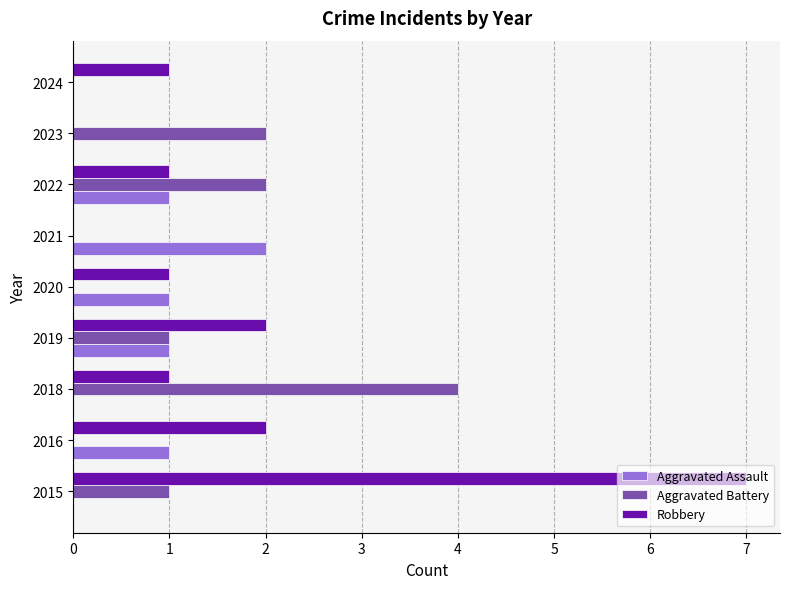

At which category is the sum across all series the highest?

2015